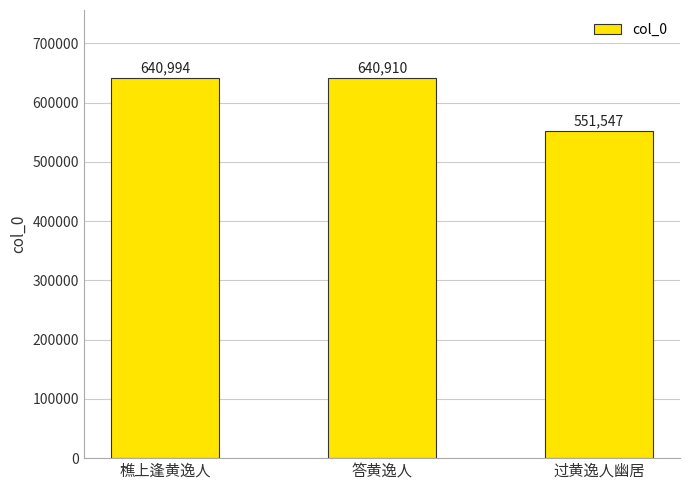

The chart shows a value of 551547 at 过黄逸人幽居. True or false?

True